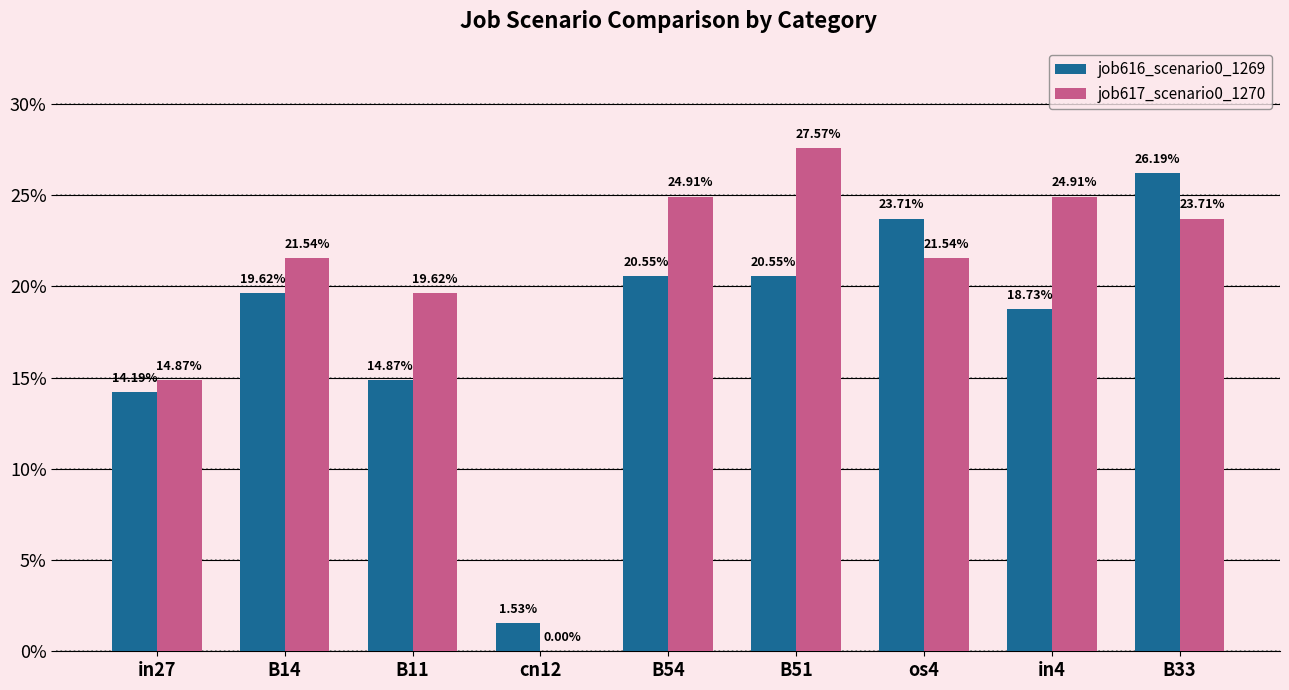

At B11, list the series in order from smallest to largest.

job616_scenario0_1269, job617_scenario0_1270